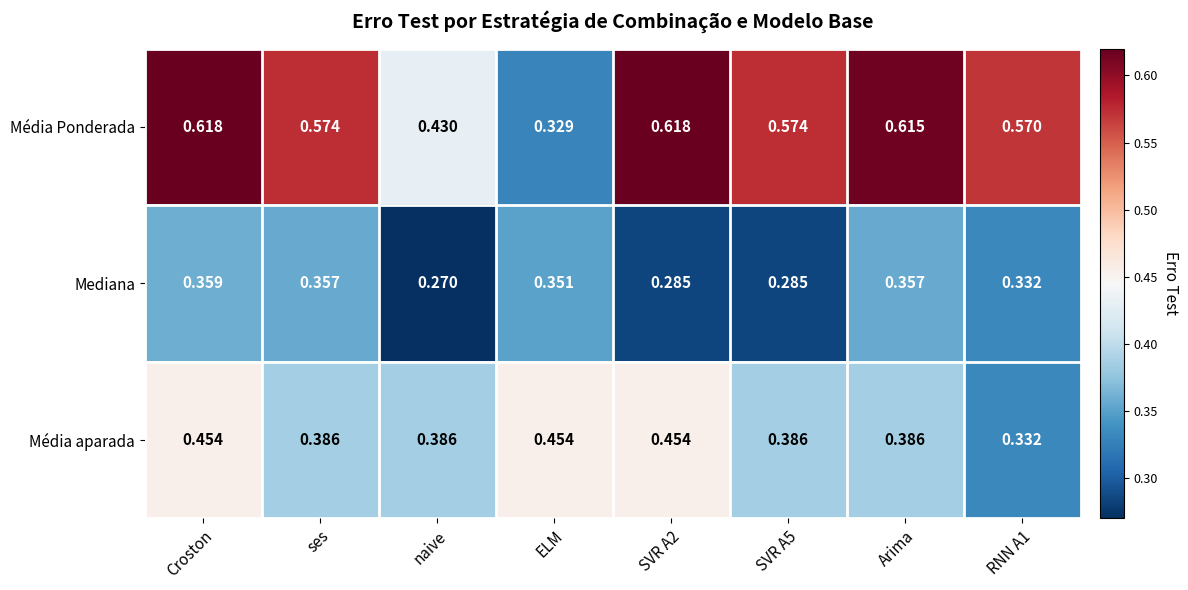

At which label is Média Ponderada closest to 0?

ELM